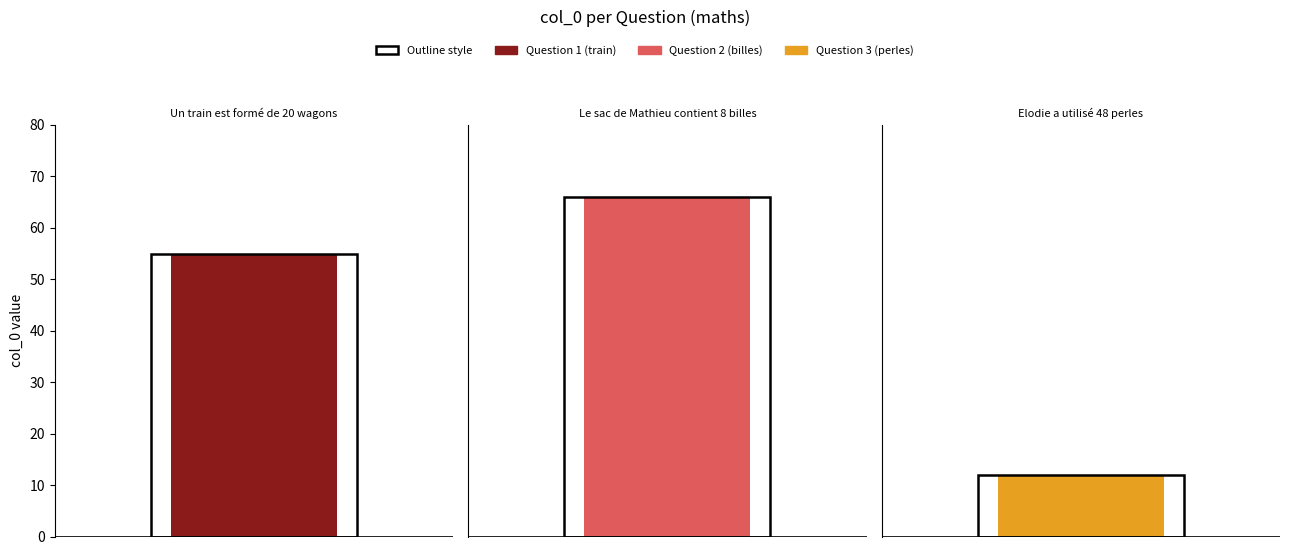

What is the sum of the values at Le sac de Mathieu contient 8 billes and Elodie a utilisé 48 perles?

78